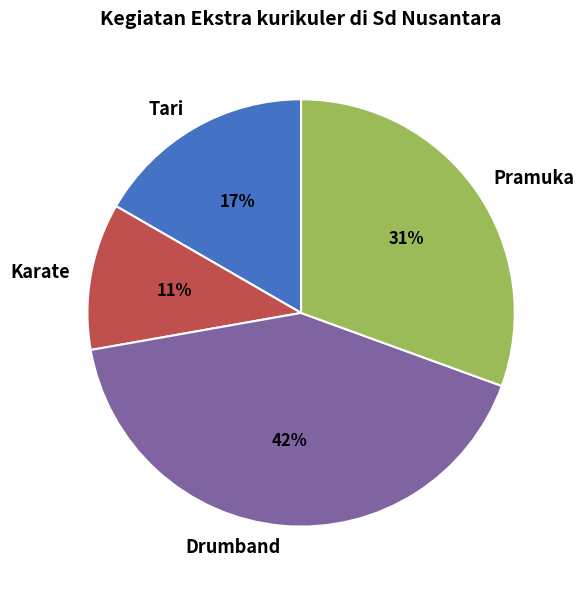

Which category has the biggest portion of the pie?

Drumband